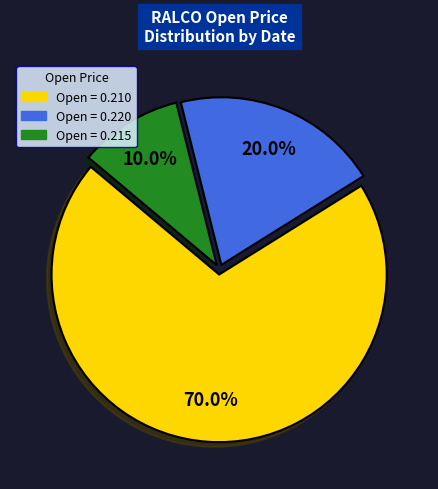

What is the largest slice in the pie chart?

Open = 0.210